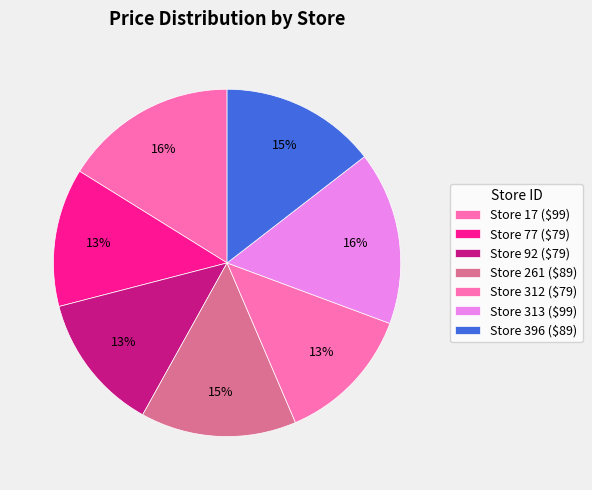

What is the largest slice in the pie chart?

17